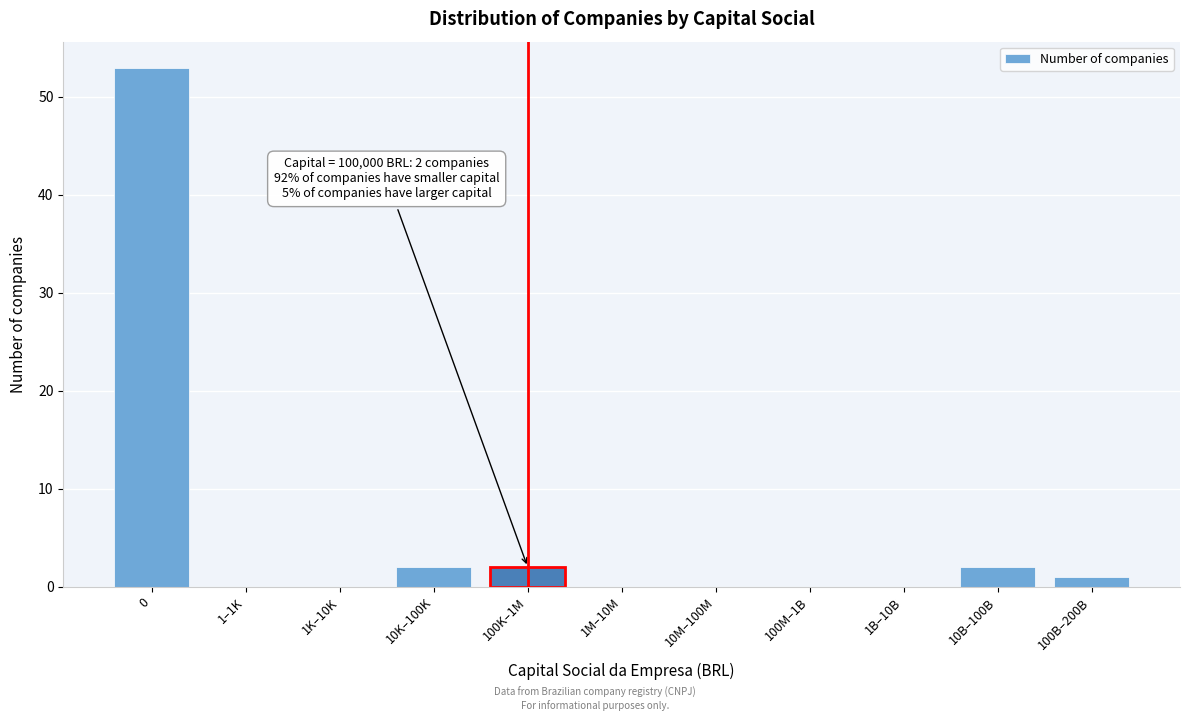

Reading right to left, extract all data points from this chart.

100B–200B=1	10B–100B=2	1B–10B=0	100M–1B=0	10M–100M=0	1M–10M=0	100K–1M=2	10K–100K=2	1K–10K=0	1–1K=0	0=53